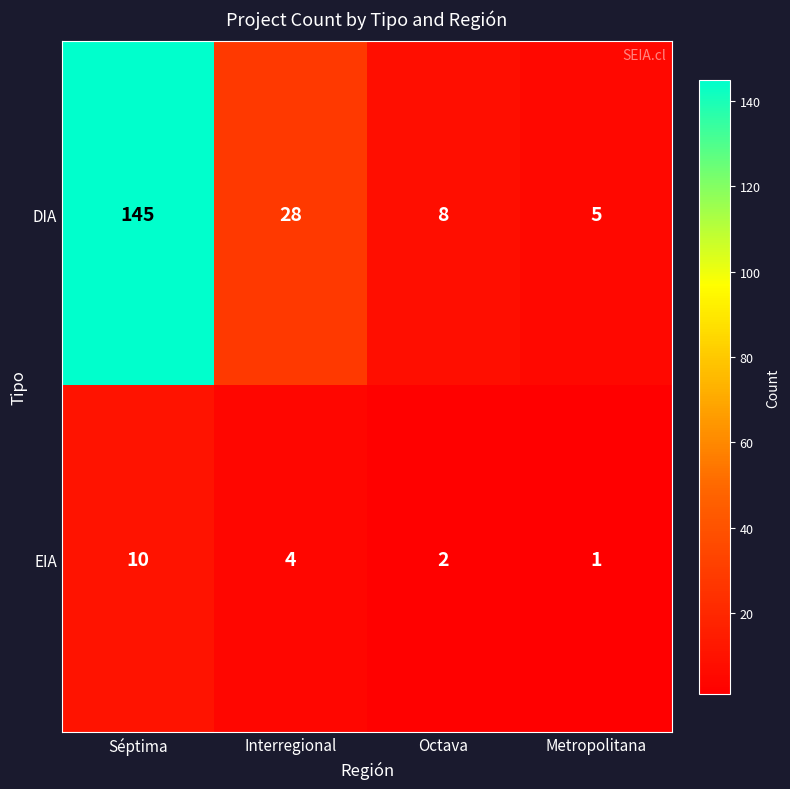

Reading right to left, transcribe all the data shown in this chart.

DIA: 5	8	28	145
EIA: 1	2	4	10